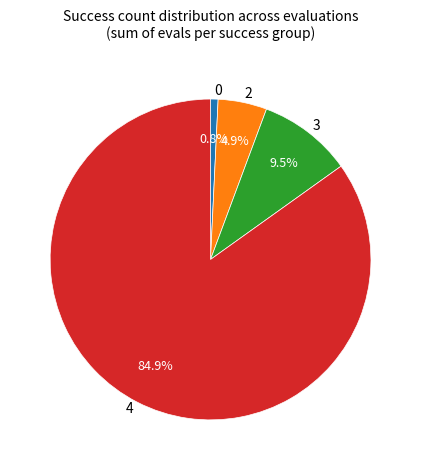

To the nearest percent, what is the average slice percentage?

25%